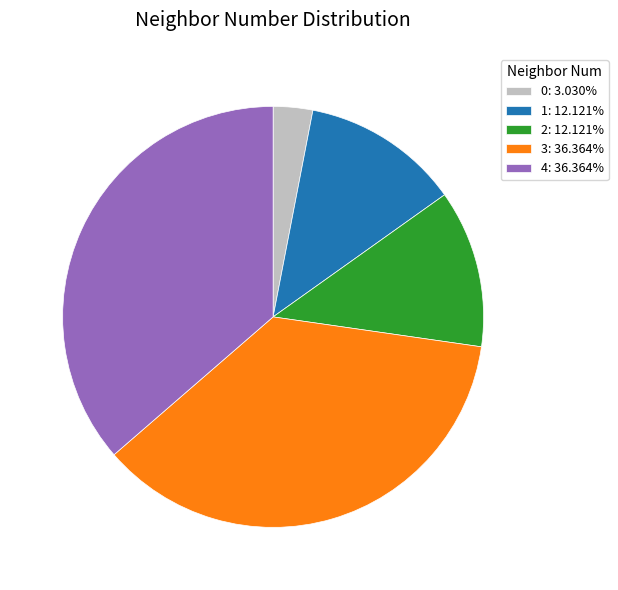

Do 4: 36.364% and 0: 3.030% together represent more than half of the pie?

No